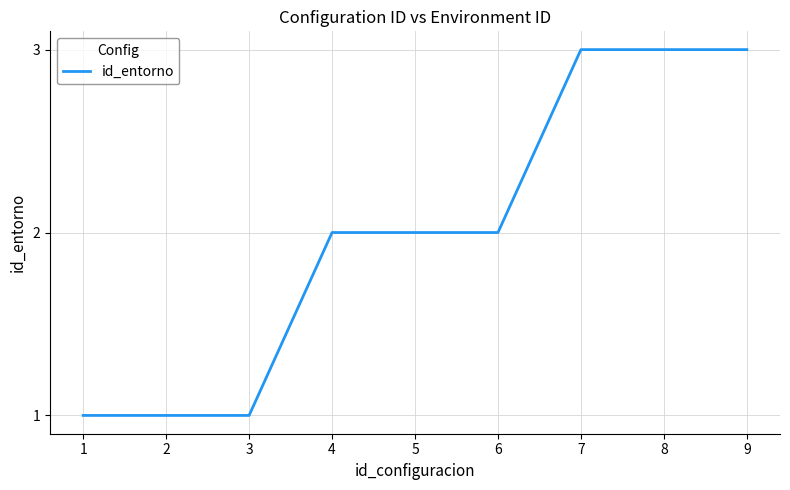

True or false: the data shows 3 at 6.

False